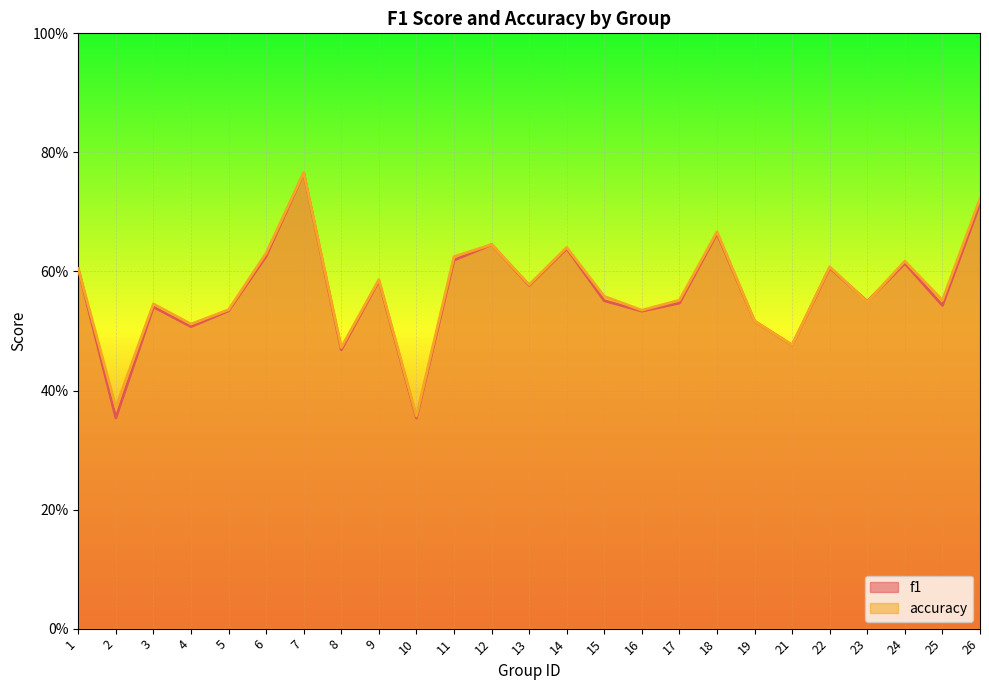

How many intersections are there between accuracy and f1?

2